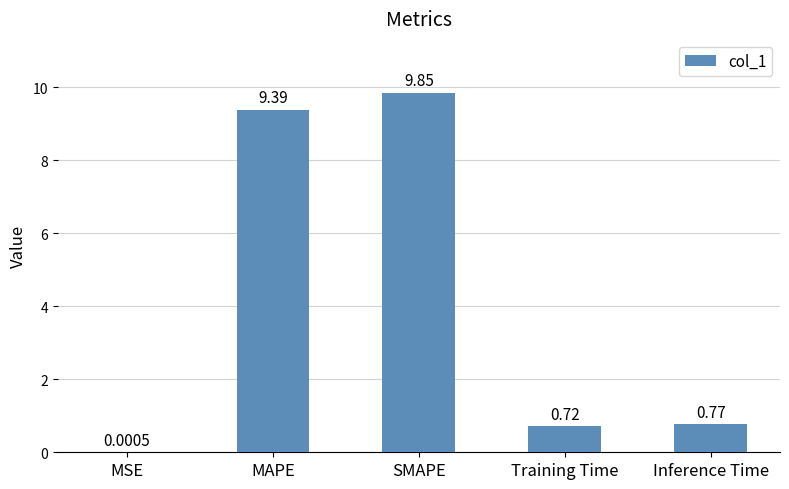

What is the sum of the values at Inference Time and SMAPE?

10.6